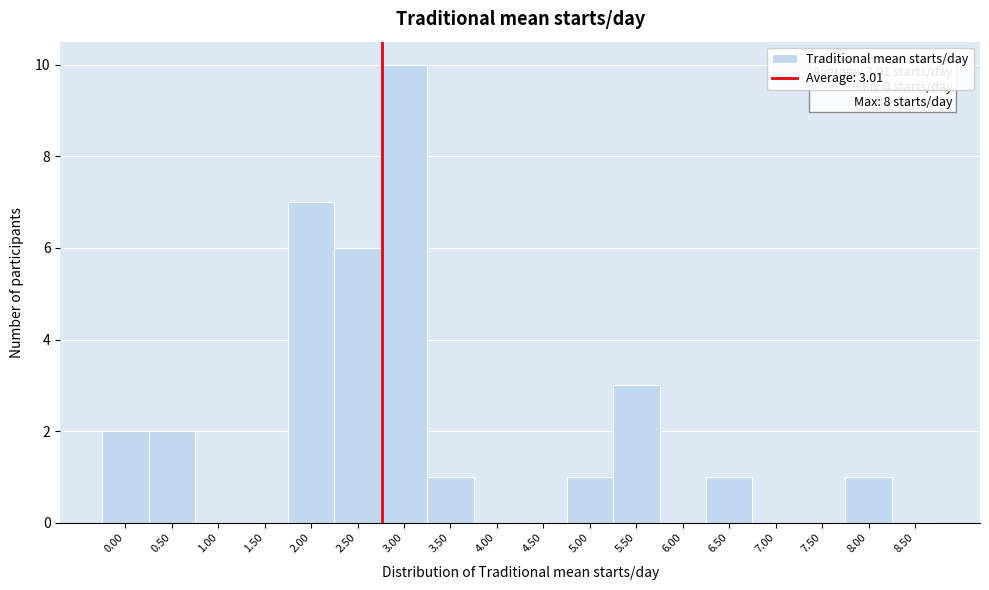

Reading left to right, list all the values displayed in this chart.

0.00=2	0.50=2	1.00=0	1.50=0	2.00=7	2.50=6	3.00=10	3.50=1	4.00=0	4.50=0	5.00=1	5.50=3	6.00=0	6.50=1	7.00=0	7.50=0	8.00=1	8.50=0